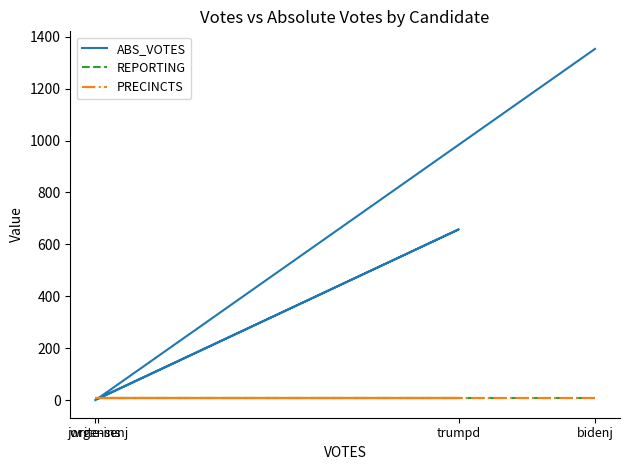

Does the chart display data point markers on the line(s)?

No